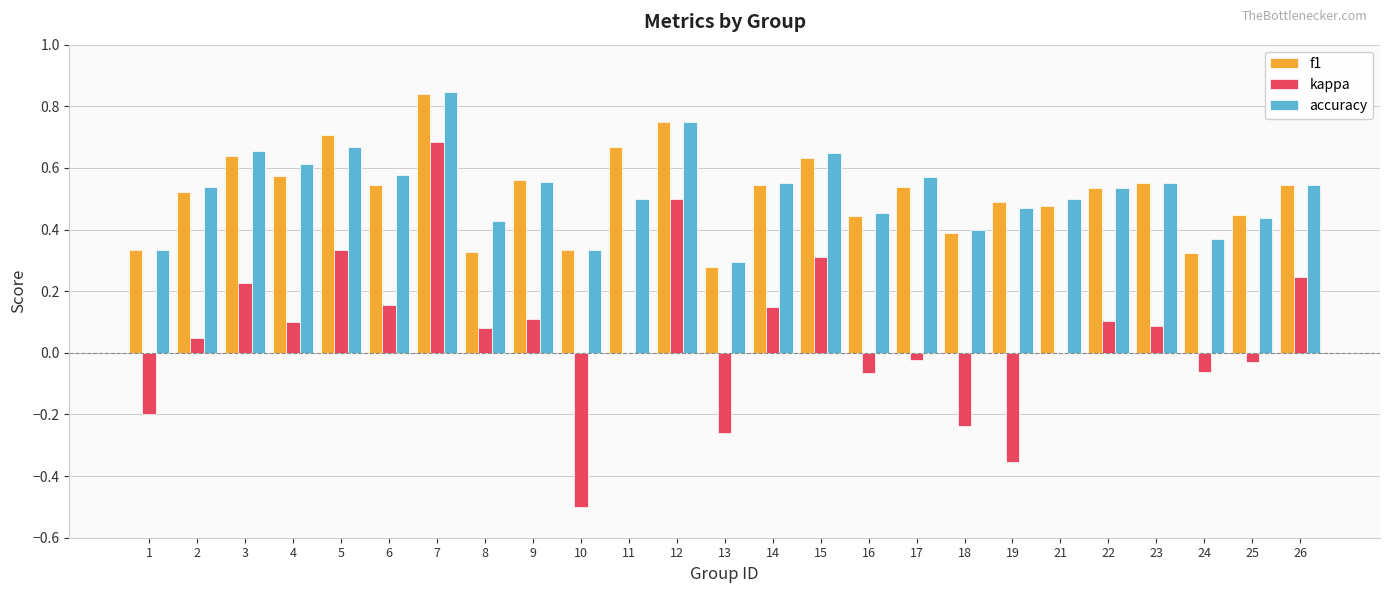

What is the sum of the accuracy values at 19 and 26?

1.0